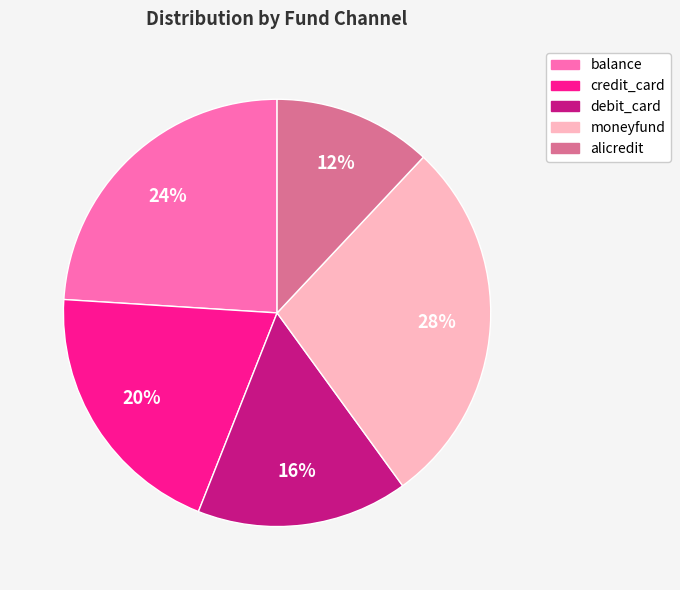

Is it true that moneyfund is 28% of the pie?

True